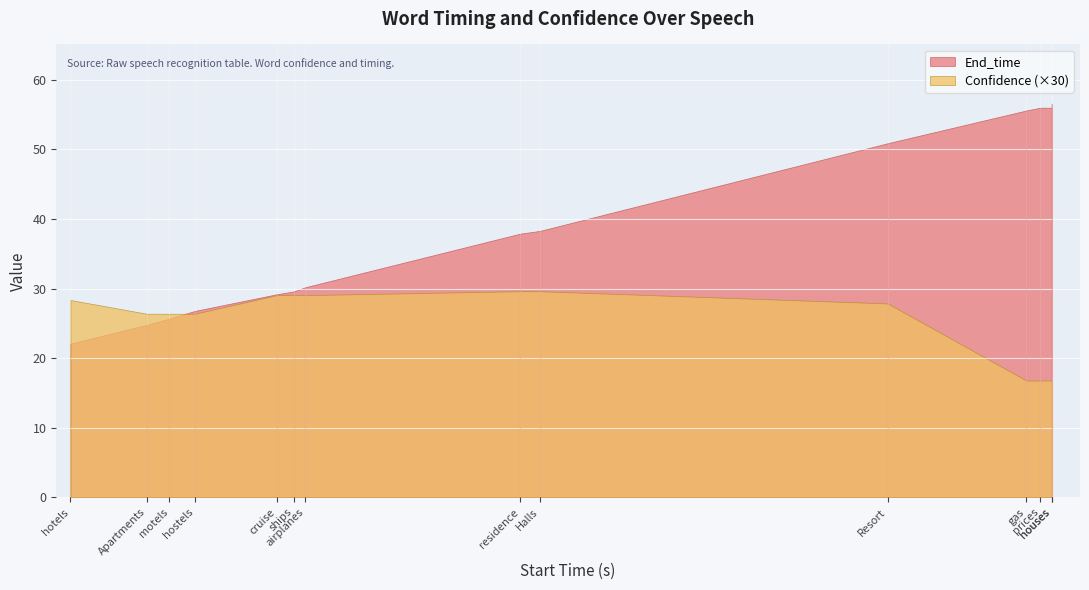

What is the value of the Confidence point at the 1st from the left?

0.9